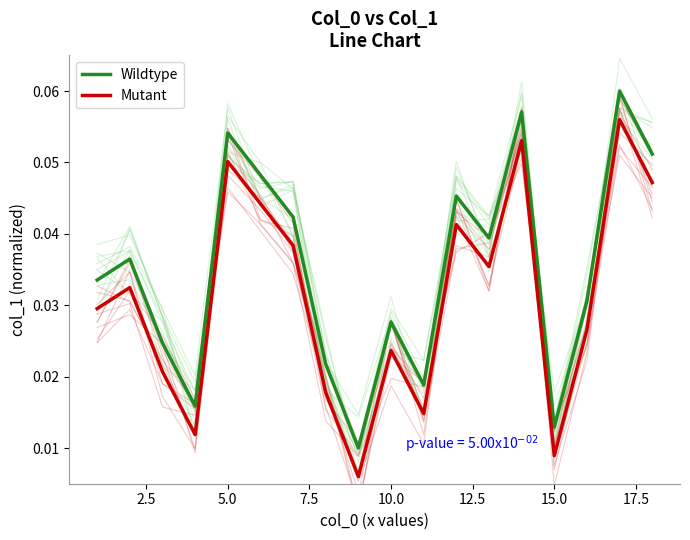

True or false: Wildtype and Mutant intersect in this chart.

False